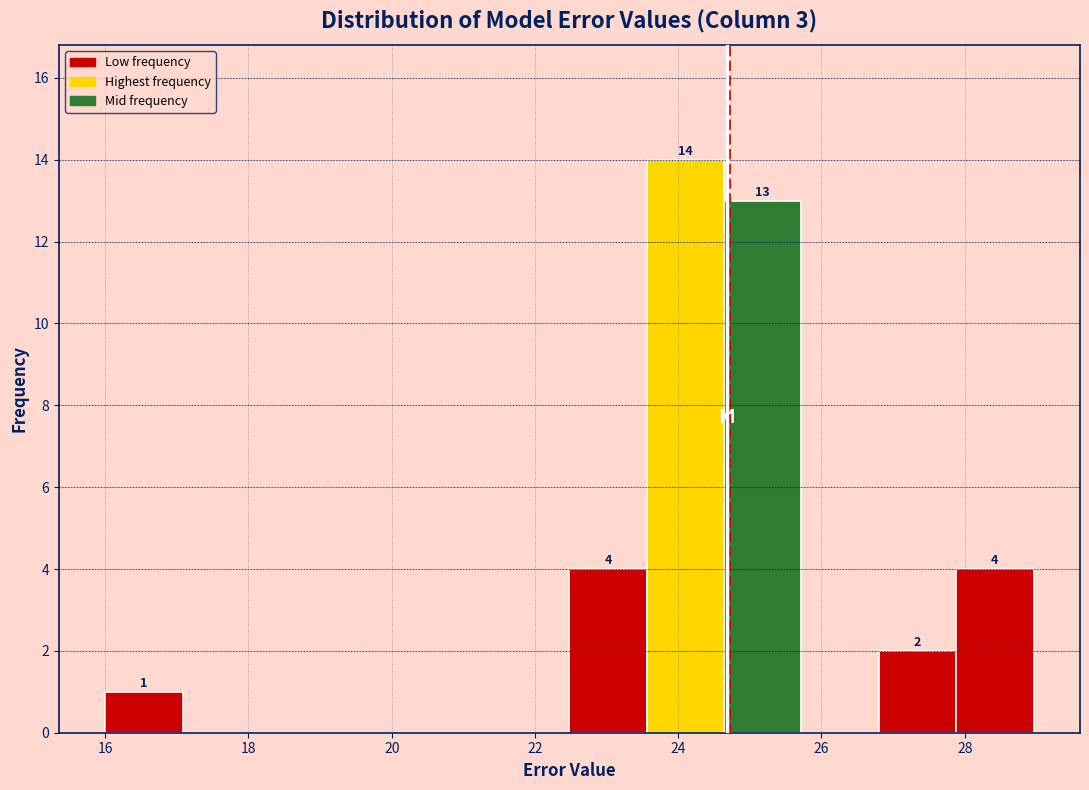

Over which range of the x-axis is the bar tallest?

23.6 to 24.6